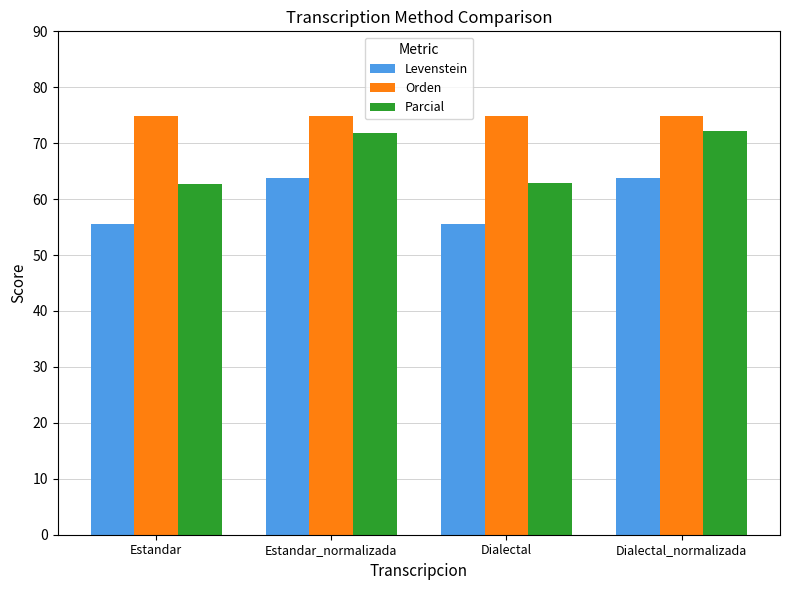

True or false: Levenstein has a value of 31.4 at Estandar.

False